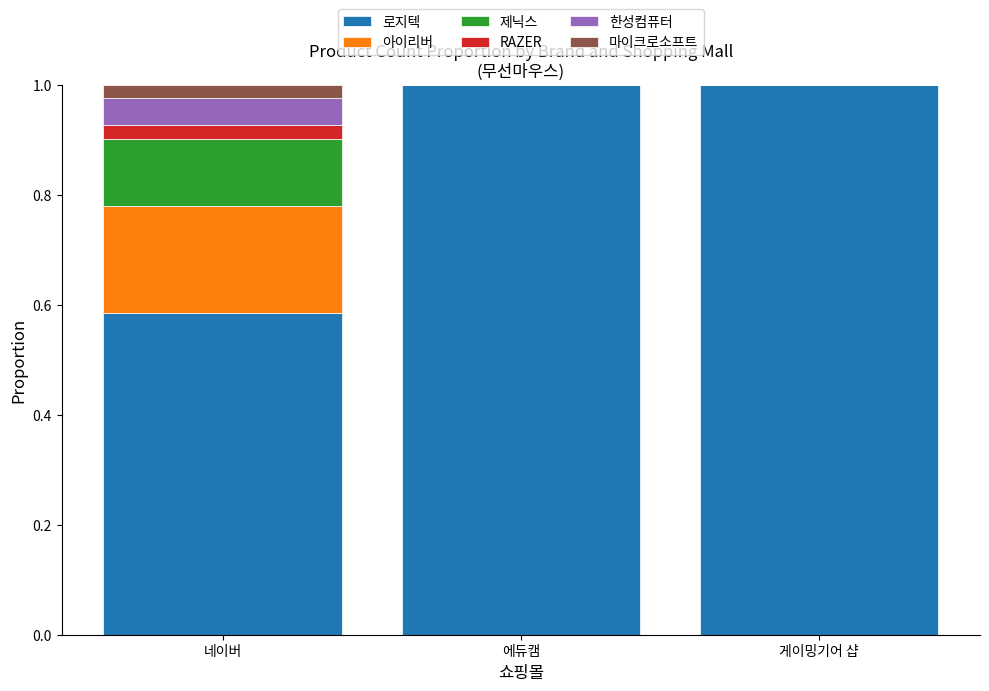

True or false: 로지텍 has a value of 0.6 at 에듀캠.

False